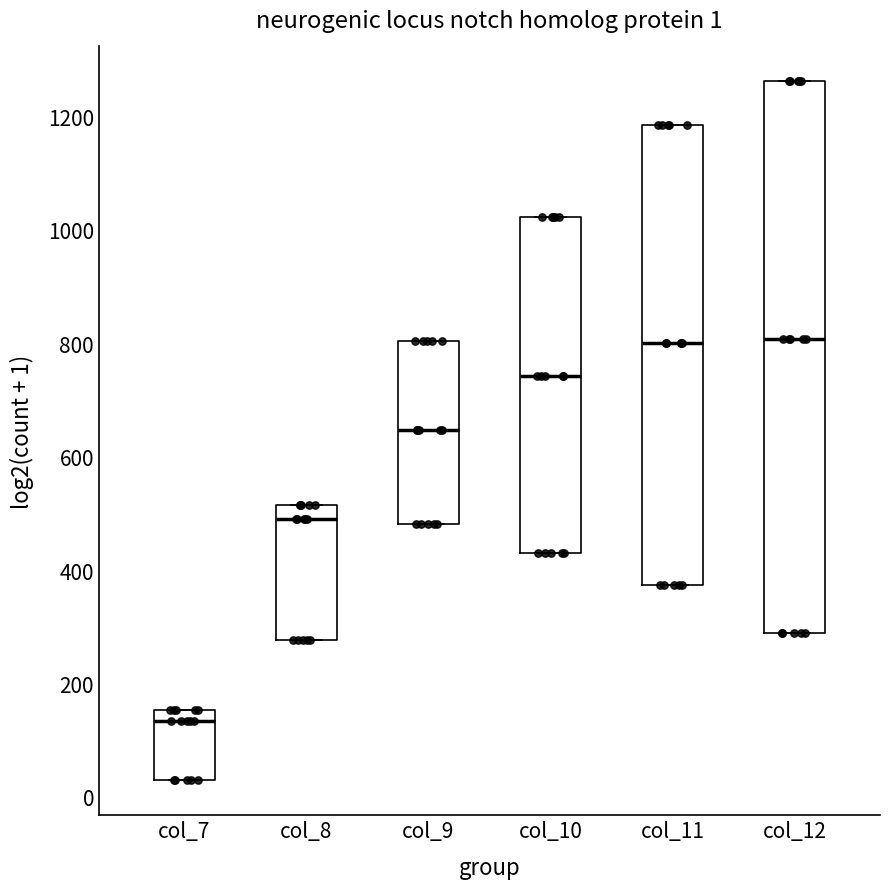

Which box has the lowest median line?

col_7